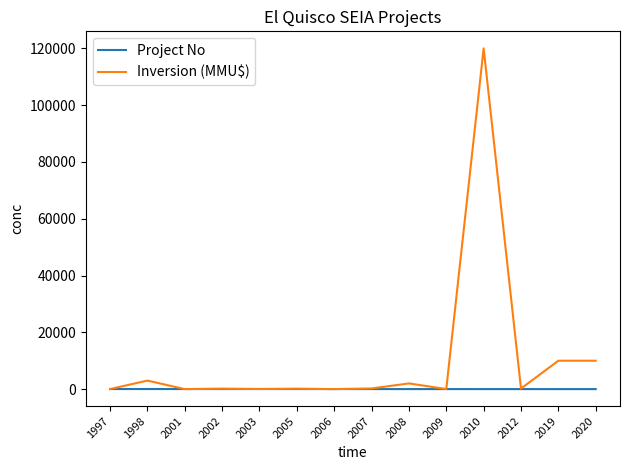

What is the greatest value displayed?

120000